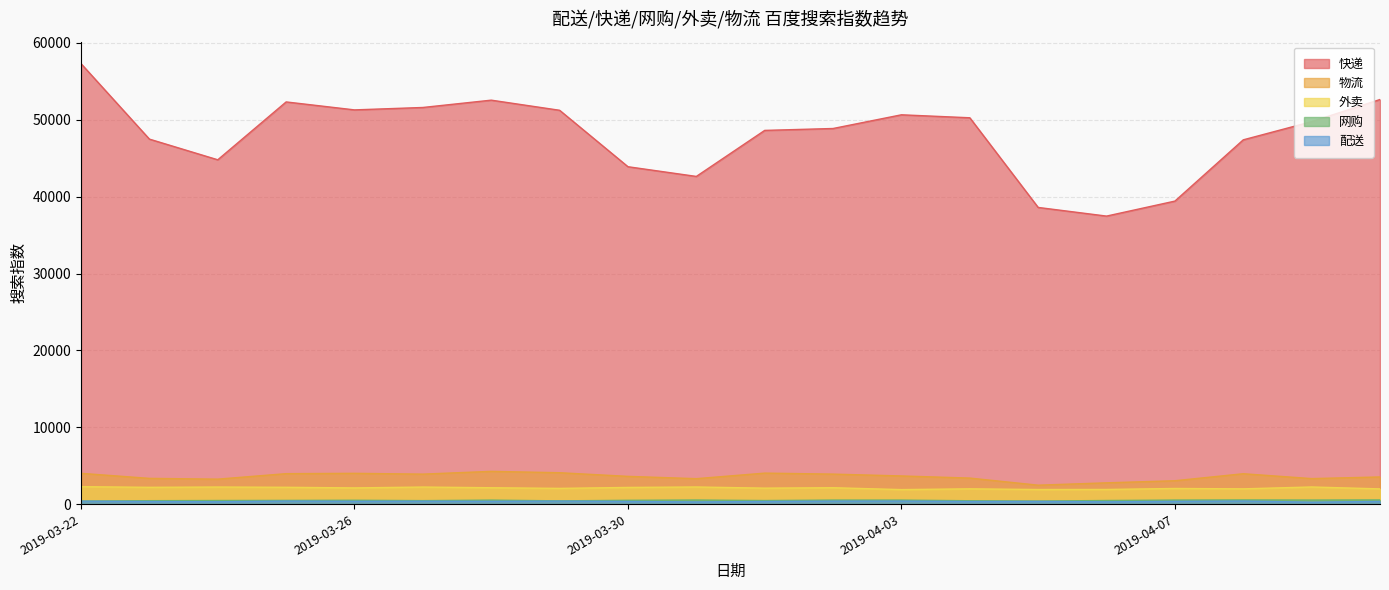

Which series has the widest spread of values?

快递